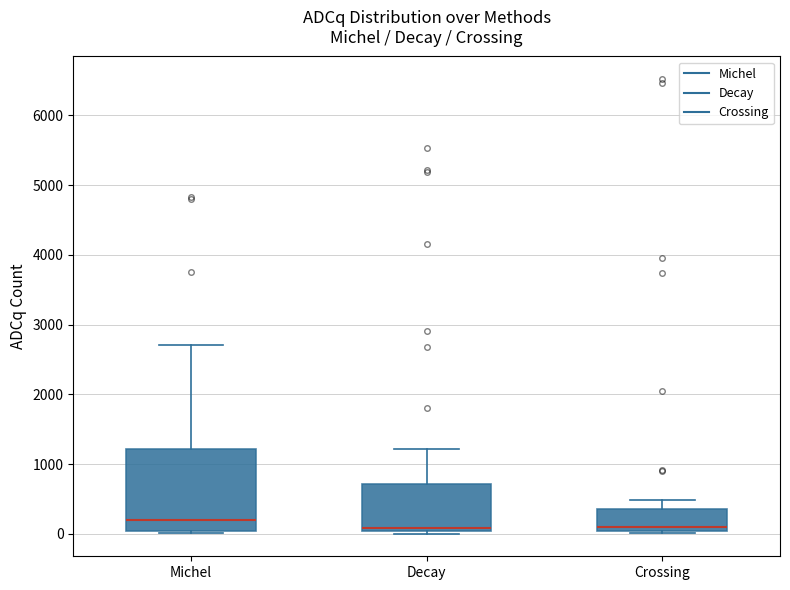

Where does the upper whisker of the box for Michel end on the y-axis? The values are not printed on the chart, so give them approximately, as read against the axis.

2700